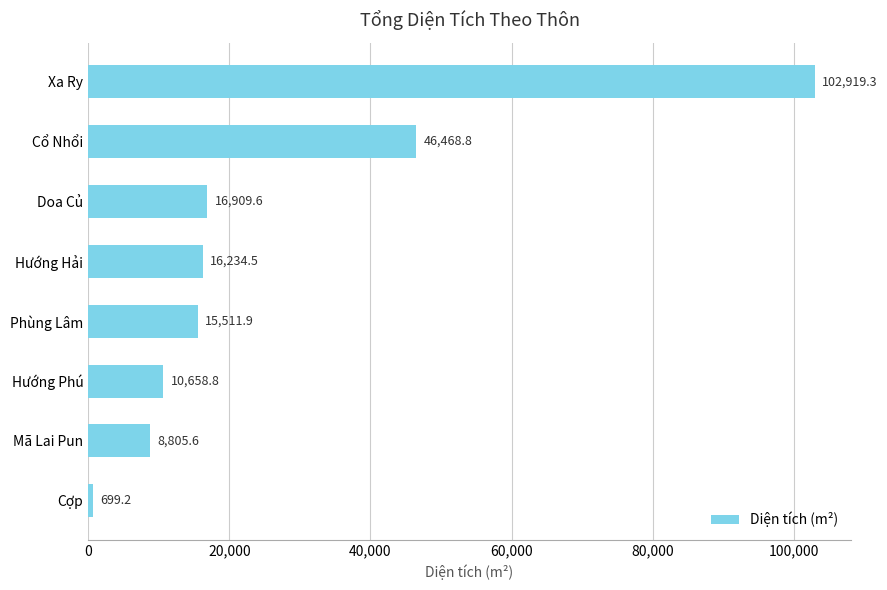

At which label is the value closest to 51809?

Cổ Nhổi